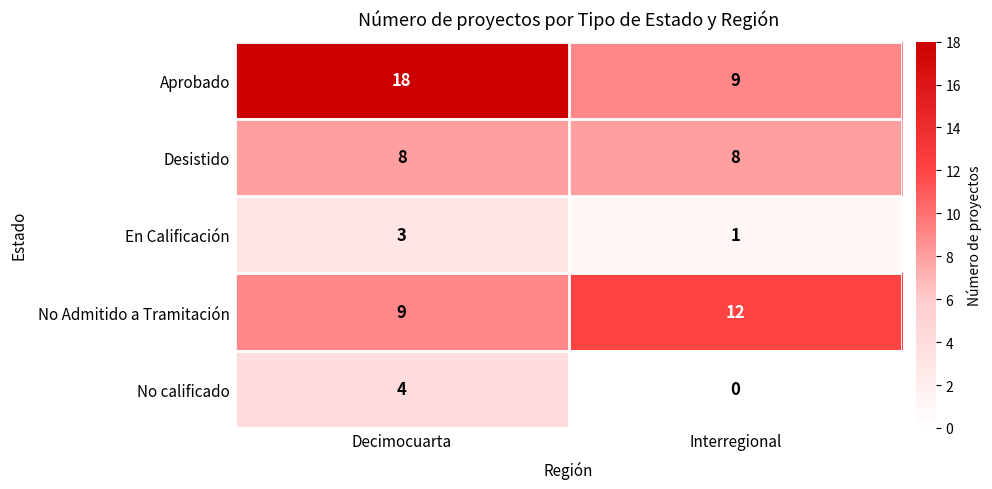

How many categories are shown in the chart?

2